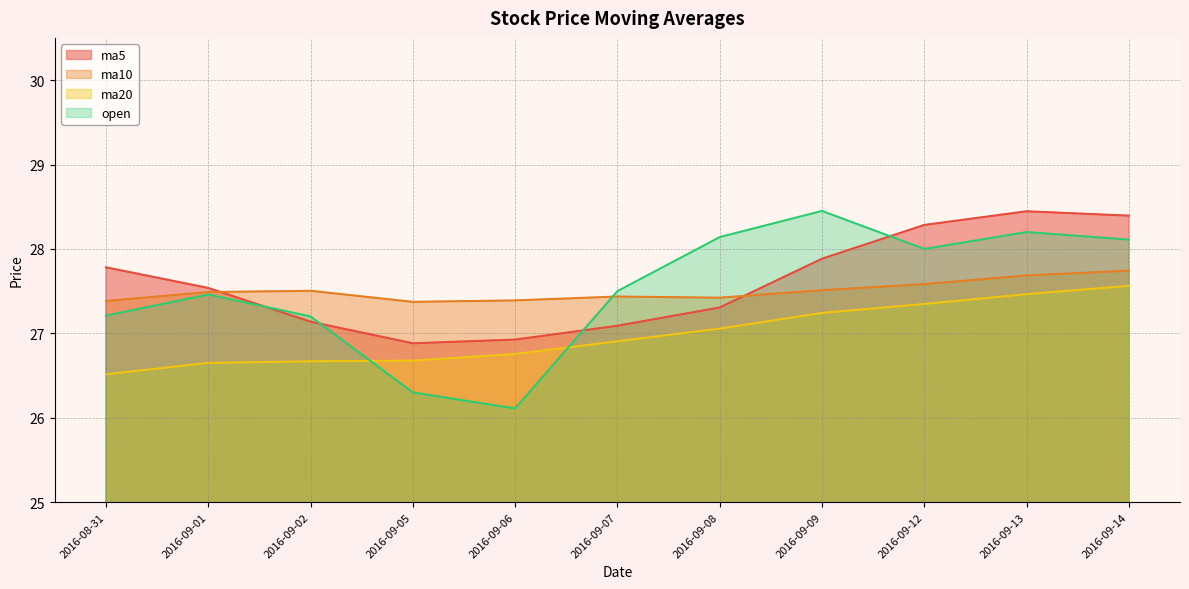

What are all the series names shown in the legend?

ma5, ma10, ma20, open